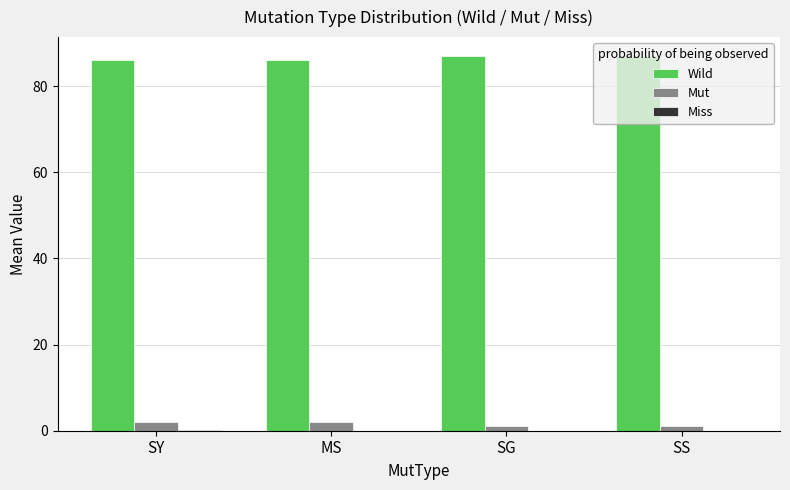

What is the spread (max minus min) of values at SS?

87.0